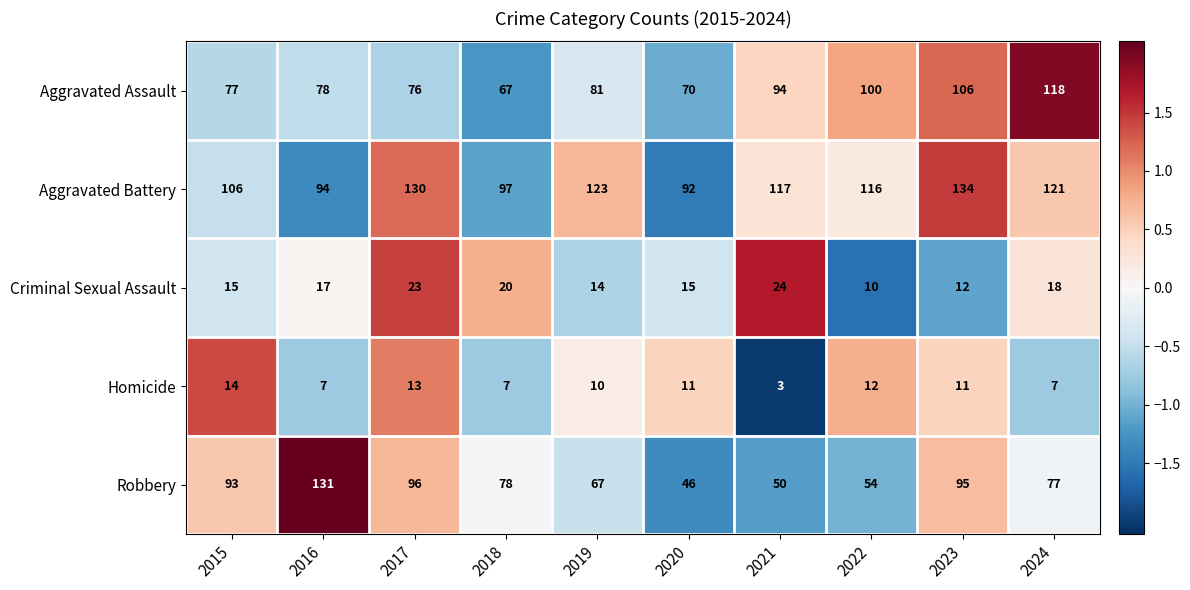

The Aggravated Battery series shows 97 at 2018. True or false?

True